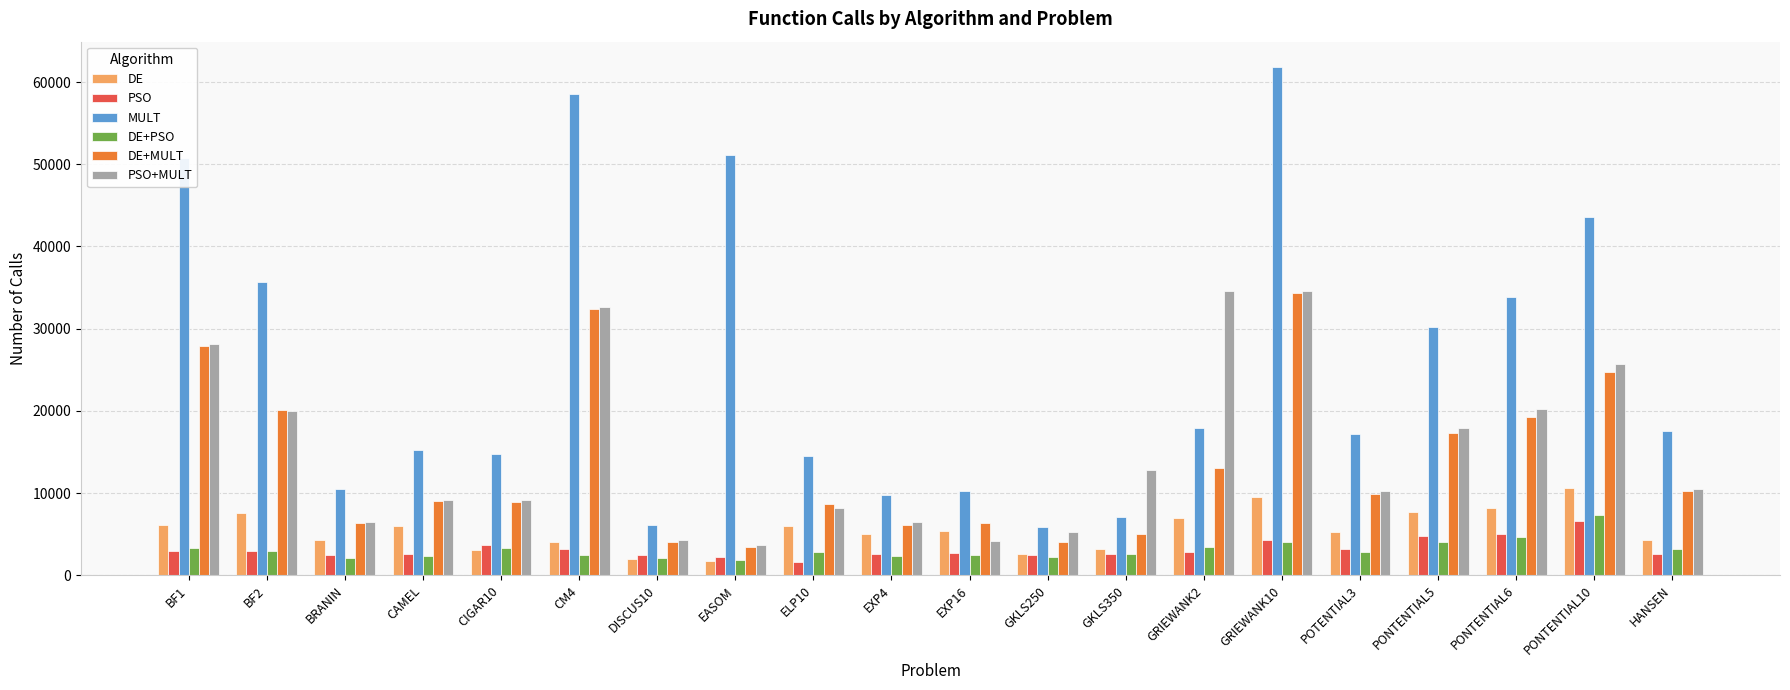

What is the total value across all series at PONTENTIAL5?

81950